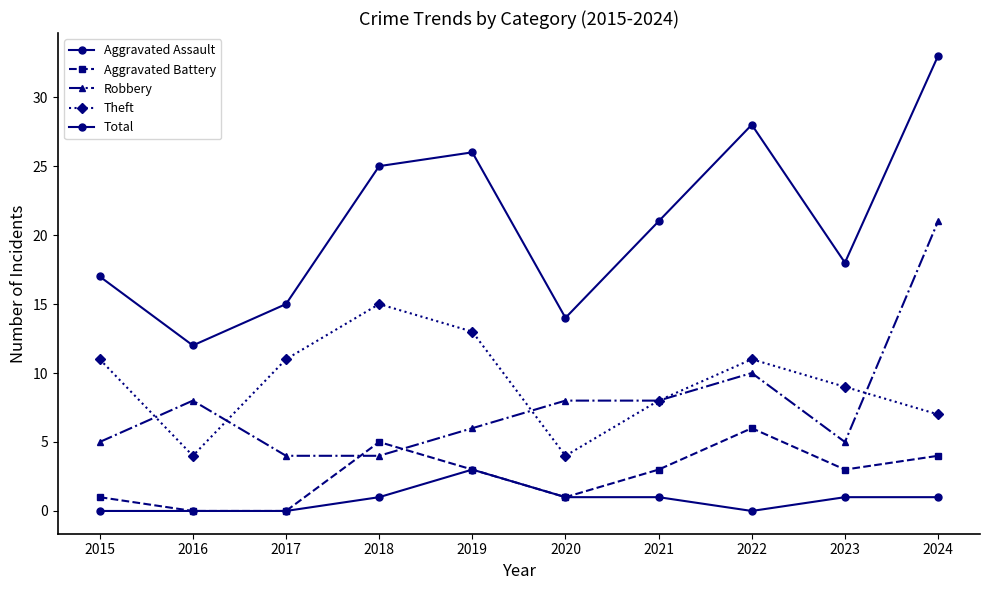

Is this an area chart (filled region under the line)?

No